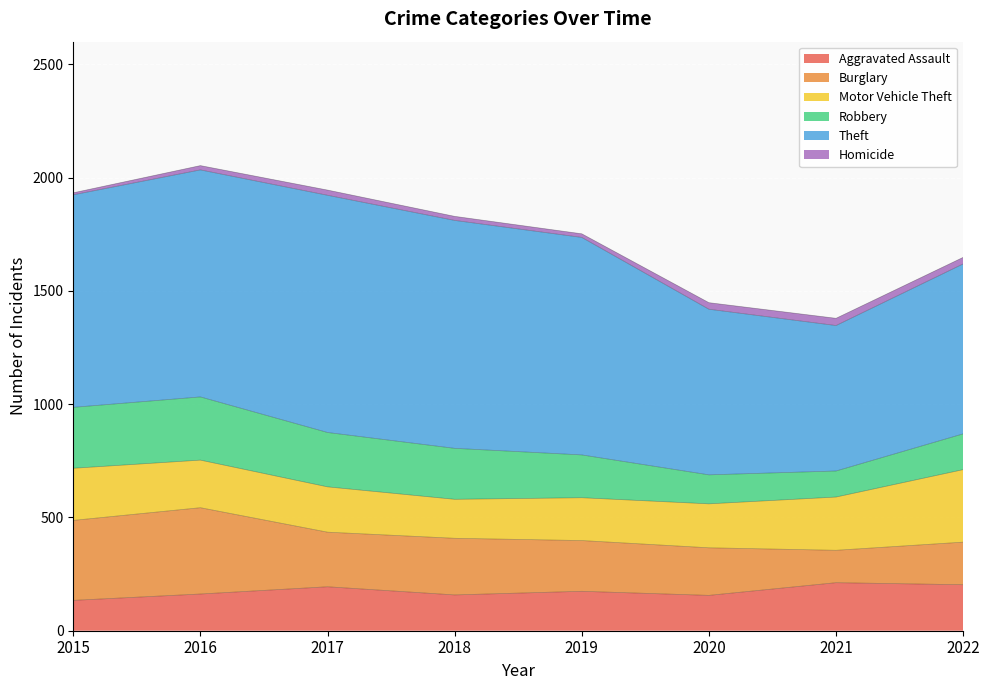

What is the sum of the Aggravated Assault values at 2022 and 2015?

337